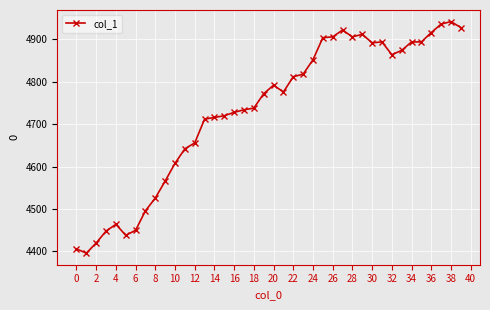

What is the difference between the second highest and second lowest values?

530